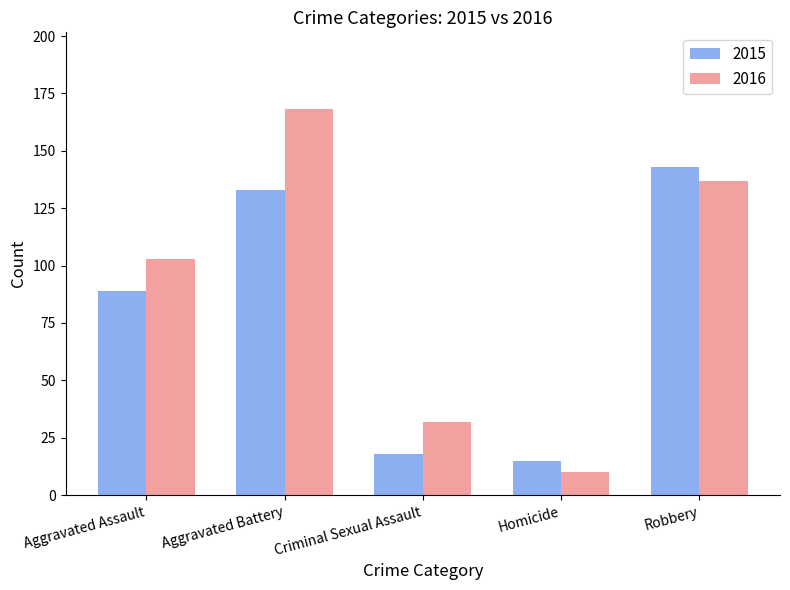

What is the spread (max minus min) of values at Criminal Sexual Assault?

14